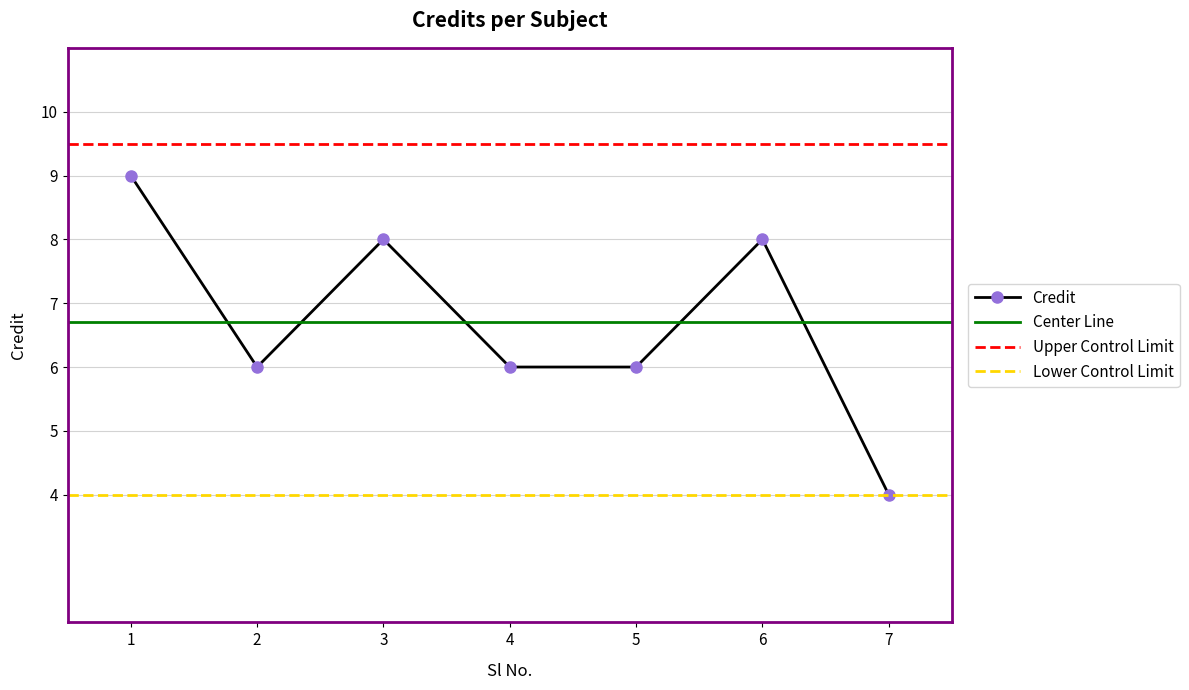

What is the approximate value at 2?

6